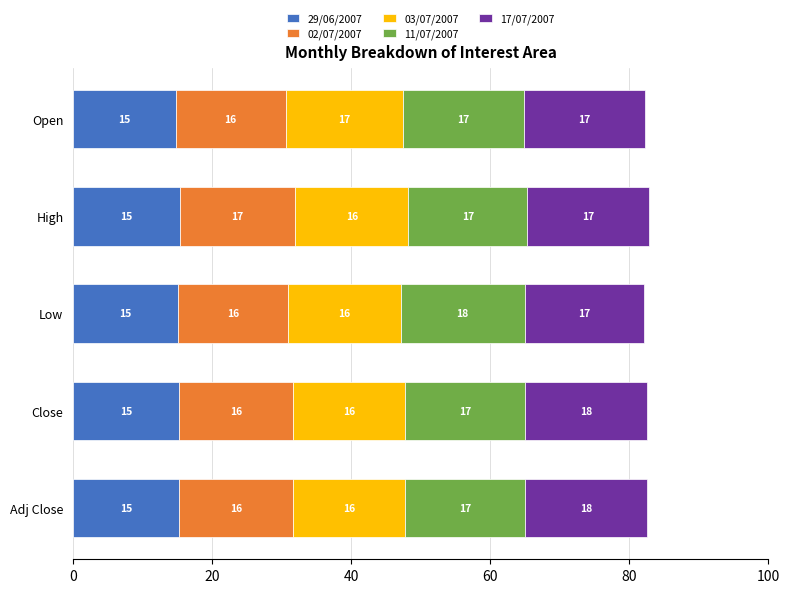

Count the number of data series in this chart.

5